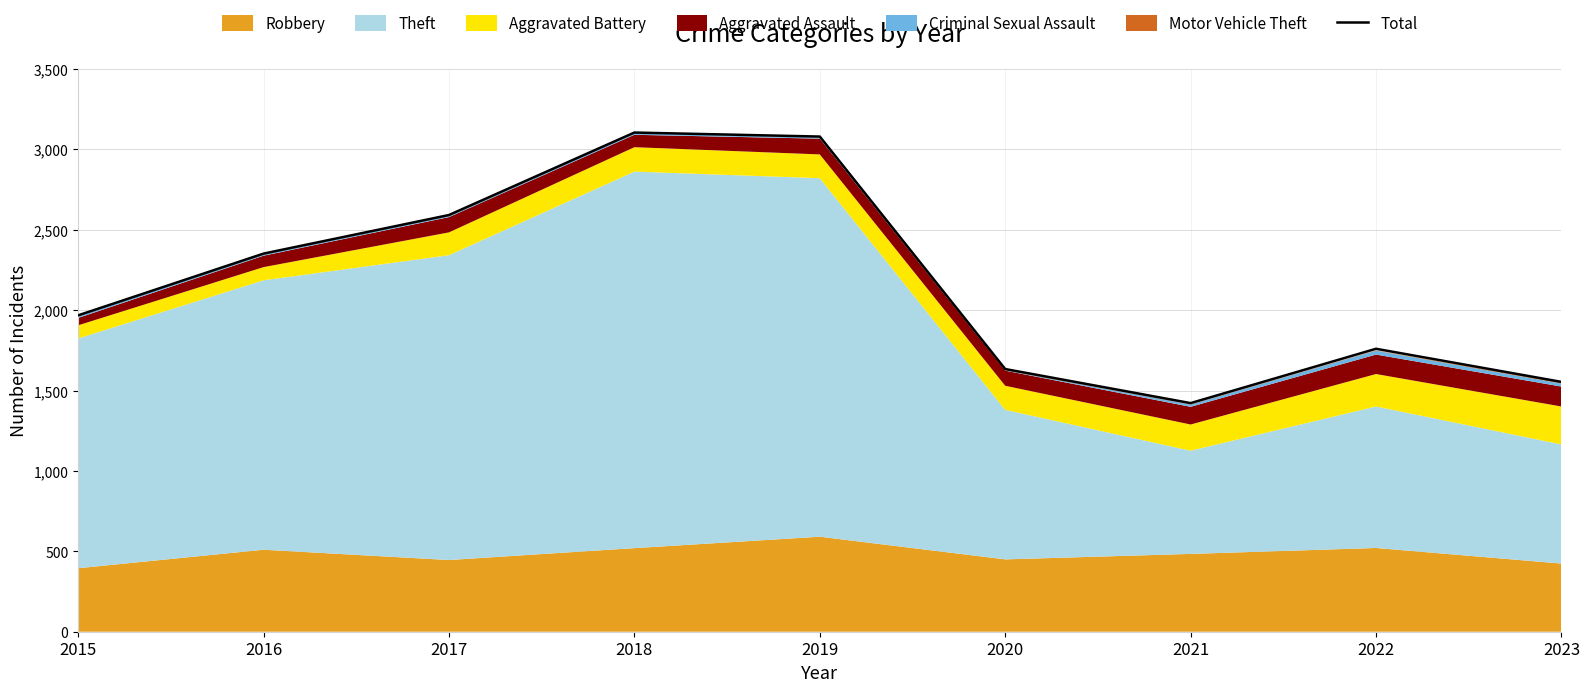

What is the difference between the second highest and second lowest values?

1526